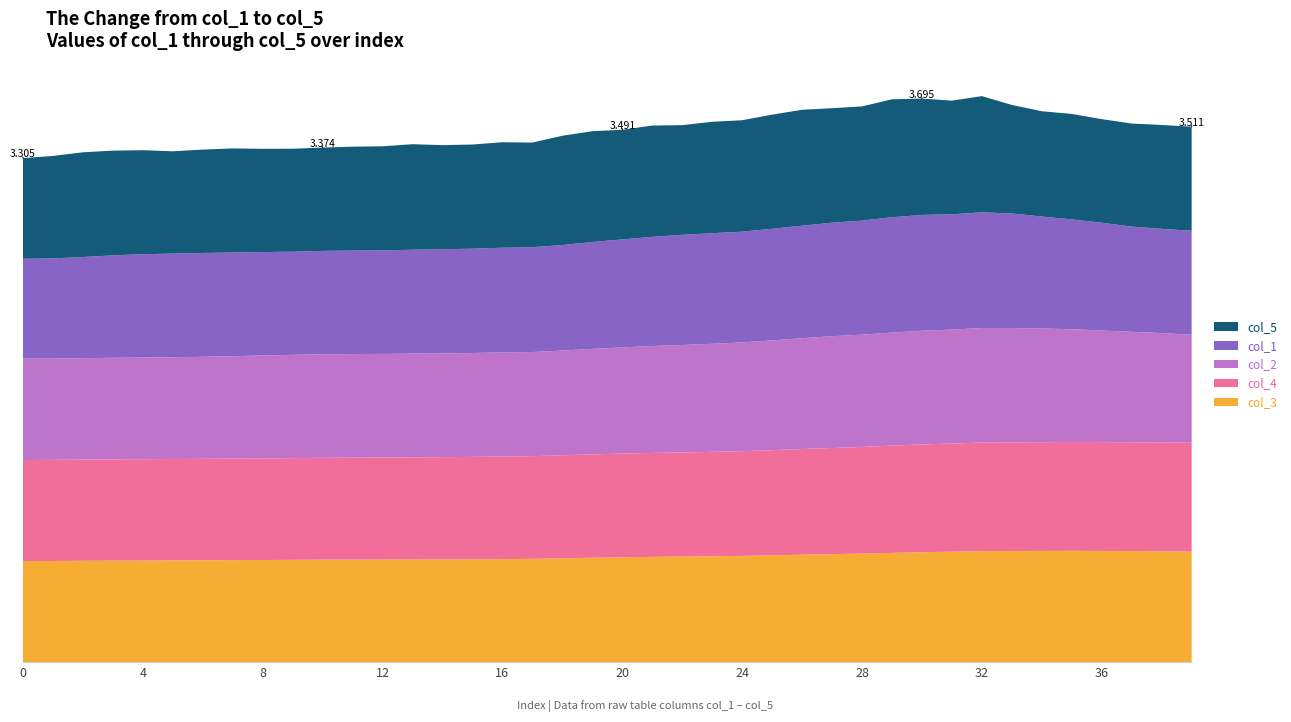

Reading right to left, what are all the values shown in this chart?

col_3: 0.7	0.7	0.7	0.7	0.7	0.7	0.7	0.7	0.7	0.7	0.7	0.7	0.7	0.7	0.7	0.7	0.7	0.7	0.7	0.7	0.7	0.7	0.7	0.7	0.7	0.7	0.7	0.7	0.7	0.7	0.7	0.7	0.7	0.7	0.7	0.7	0.7	0.7	0.7	0.7
col_4: 0.7	0.7	0.7	0.7	0.7	0.7	0.7	0.7	0.7	0.7	0.7	0.7	0.7	0.7	0.7	0.7	0.7	0.7	0.7	0.7	0.7	0.7	0.7	0.7	0.7	0.7	0.7	0.7	0.7	0.7	0.7	0.7	0.7	0.7	0.7	0.7	0.7	0.7	0.7	0.7
col_2: 0.7	0.7	0.7	0.7	0.7	0.7	0.7	0.8	0.7	0.7	0.7	0.7	0.7	0.7	0.7	0.7	0.7	0.7	0.7	0.7	0.7	0.7	0.7	0.7	0.7	0.7	0.7	0.7	0.7	0.7	0.7	0.7	0.7	0.7	0.7	0.7	0.7	0.7	0.7	0.7
col_1: 0.7	0.7	0.7	0.7	0.7	0.7	0.8	0.8	0.8	0.8	0.8	0.7	0.7	0.7	0.7	0.7	0.7	0.7	0.7	0.7	0.7	0.7	0.7	0.7	0.7	0.7	0.7	0.7	0.7	0.7	0.7	0.7	0.7	0.7	0.7	0.7	0.7	0.7	0.7	0.7
col_5: 0.7	0.7	0.7	0.7	0.7	0.7	0.7	0.8	0.7	0.8	0.8	0.7	0.8	0.8	0.7	0.7	0.7	0.7	0.7	0.7	0.7	0.7	0.7	0.7	0.7	0.7	0.7	0.7	0.7	0.7	0.7	0.7	0.7	0.7	0.7	0.7	0.7	0.7	0.7	0.7